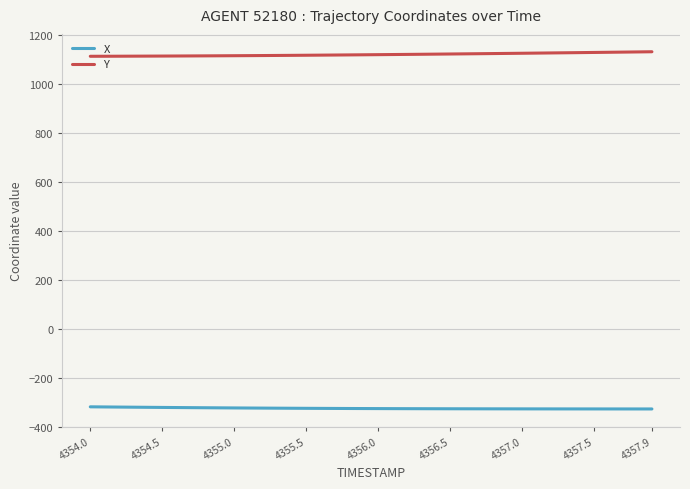

List the series in order of their overall mean, highest first.

Y, X